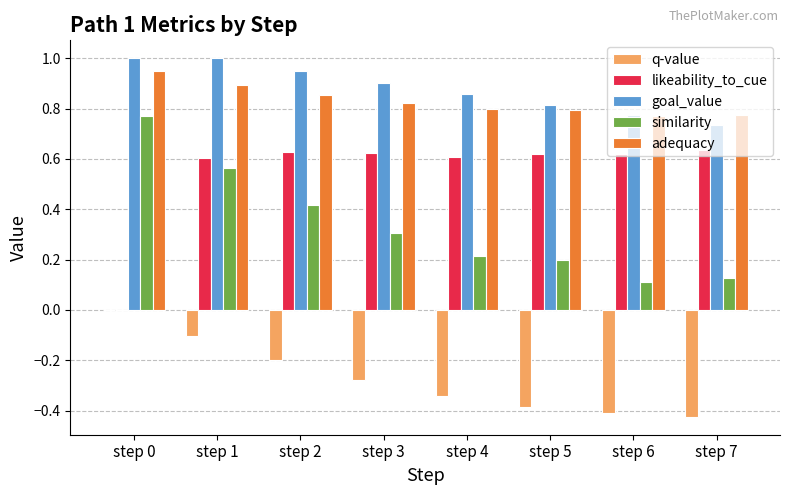

Which category has the highest value in the adequacy series?

step 0